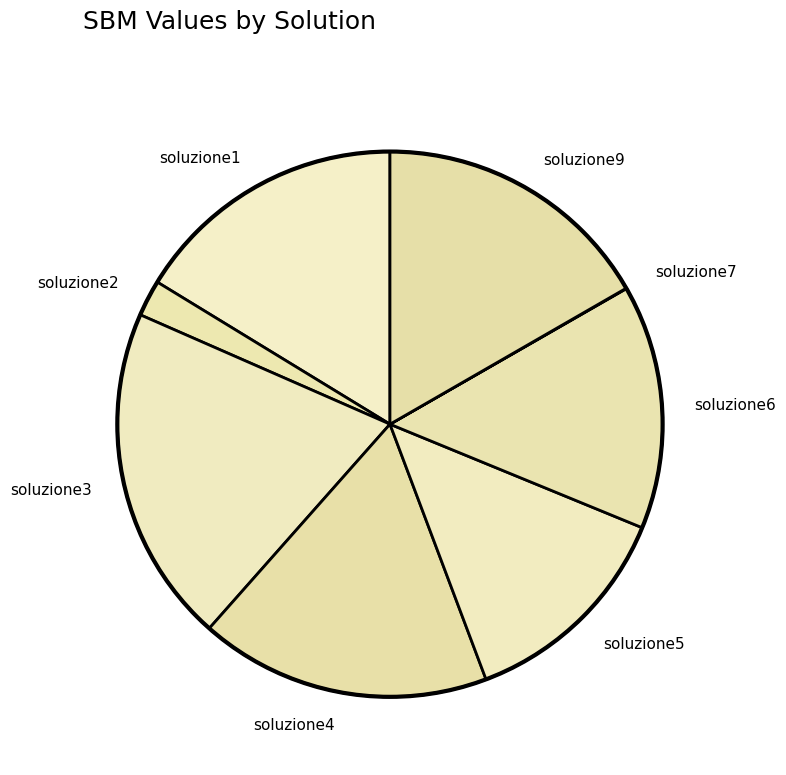

True or false: soluzione9 accounts for 17% of the total.

True